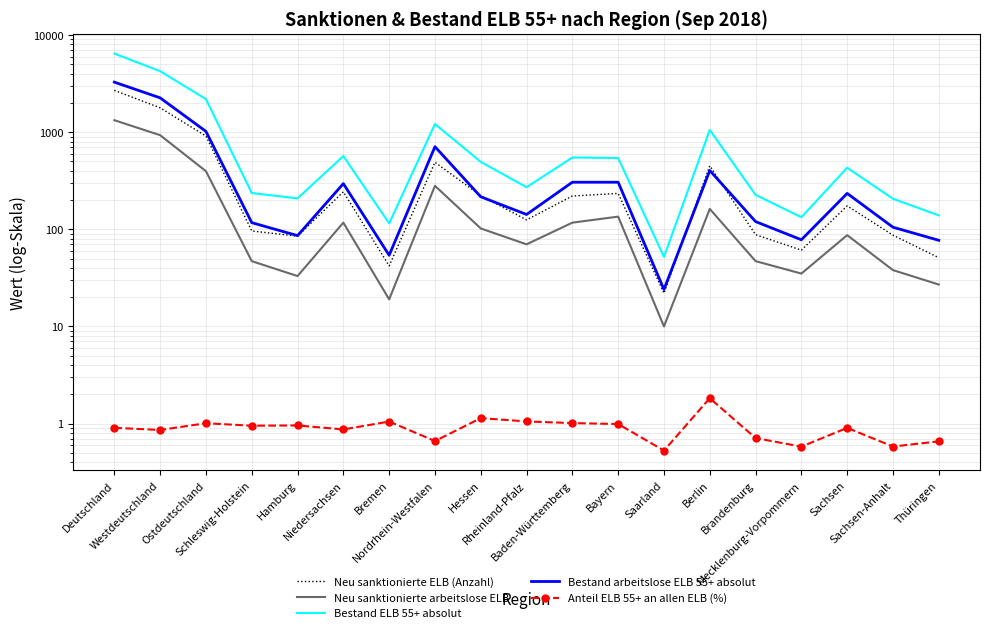

At which category is the sum across all series the highest?

Deutschland